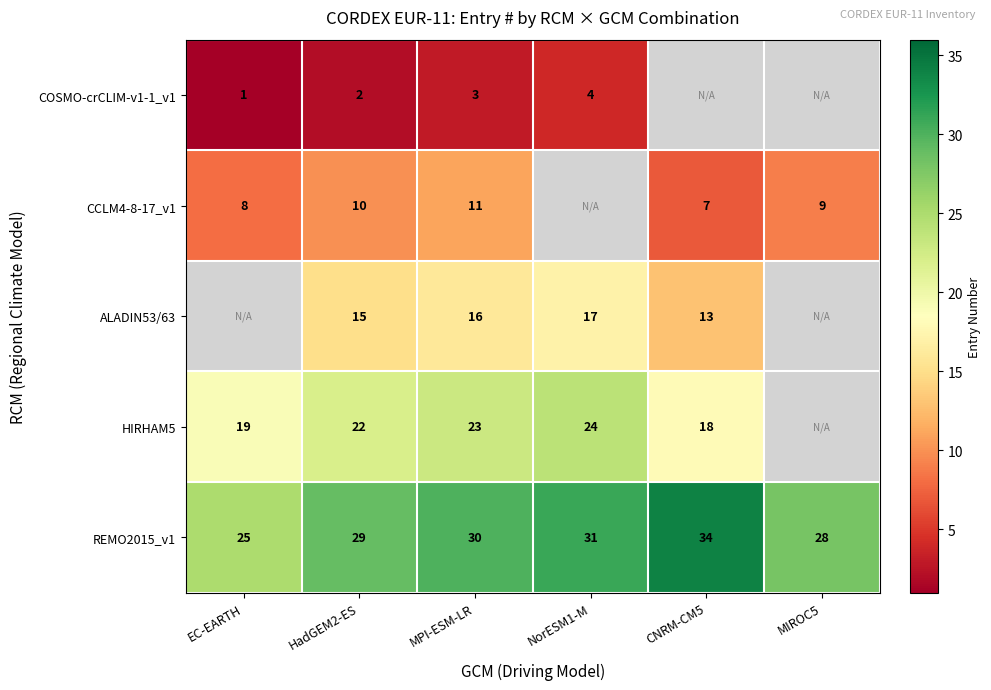

What is the total value across all series at HadGEM2-ES?

78